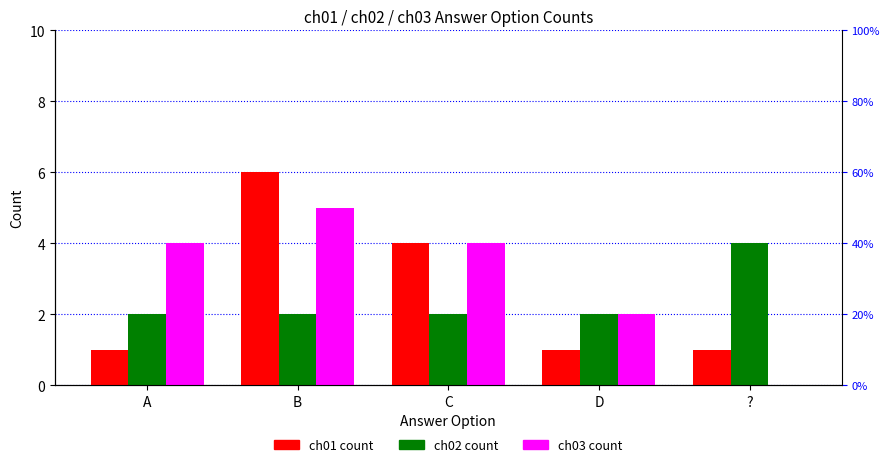

Which series has the widest spread of values?

ch01